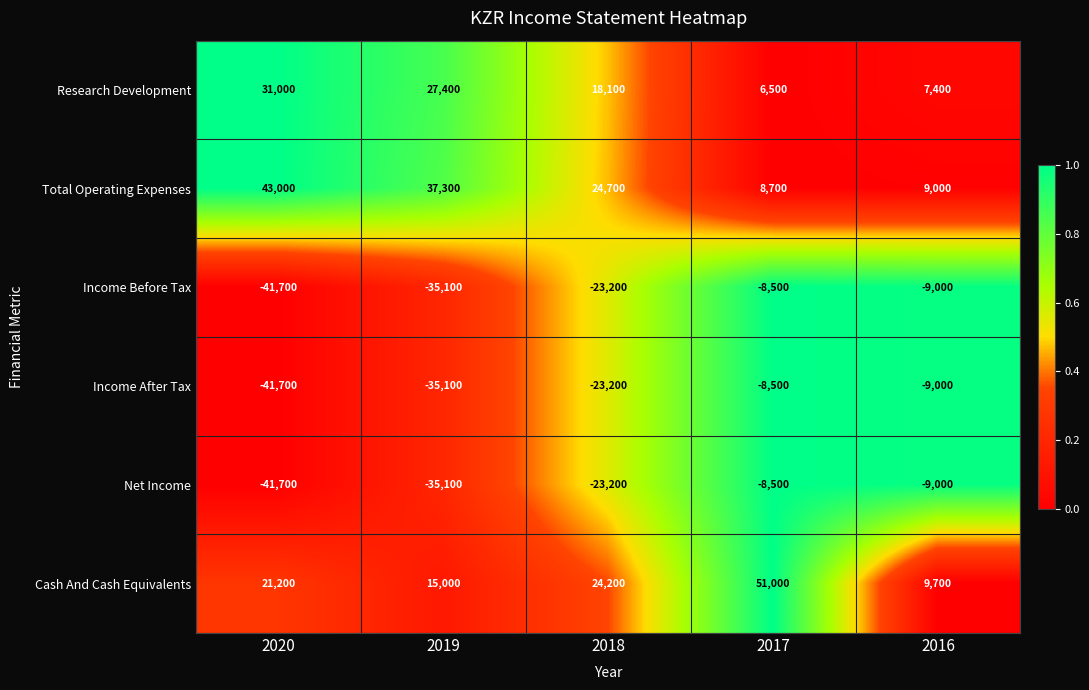

Reading left to right, what are all the values shown in this chart?

Research Development: 2020=31000	2019=27400	2018=18100	2017=6500	2016=7400
Total Operating Expenses: 2020=43000	2019=37300	2018=24700	2017=8700	2016=9000
Income Before Tax: 2020=-41700	2019=-35100	2018=-23200	2017=-8500	2016=-9000
Income After Tax: 2020=-41700	2019=-35100	2018=-23200	2017=-8500	2016=-9000
Net Income: 2020=-41700	2019=-35100	2018=-23200	2017=-8500	2016=-9000
Cash And Cash Equivalents: 2020=21200	2019=15000	2018=24200	2017=51000	2016=9700